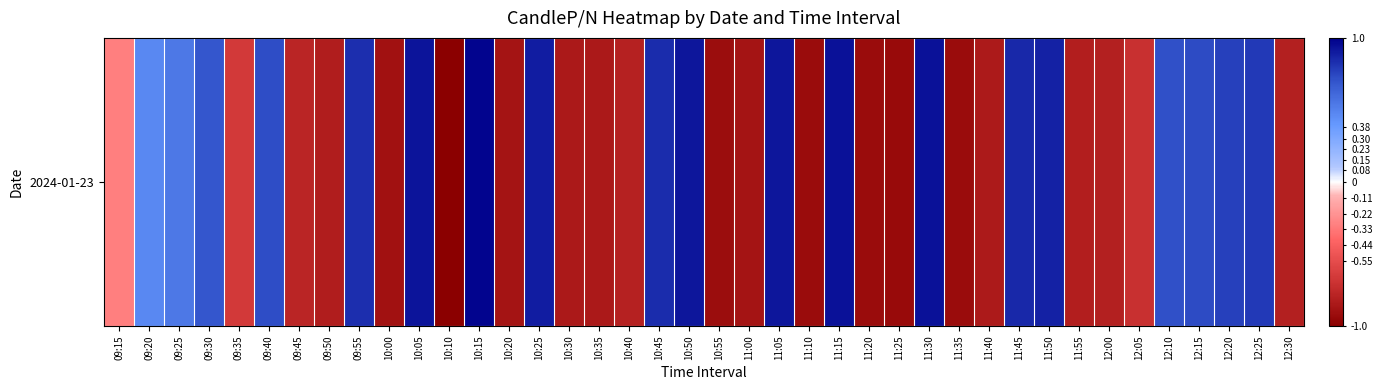

How many values are below zero?

21